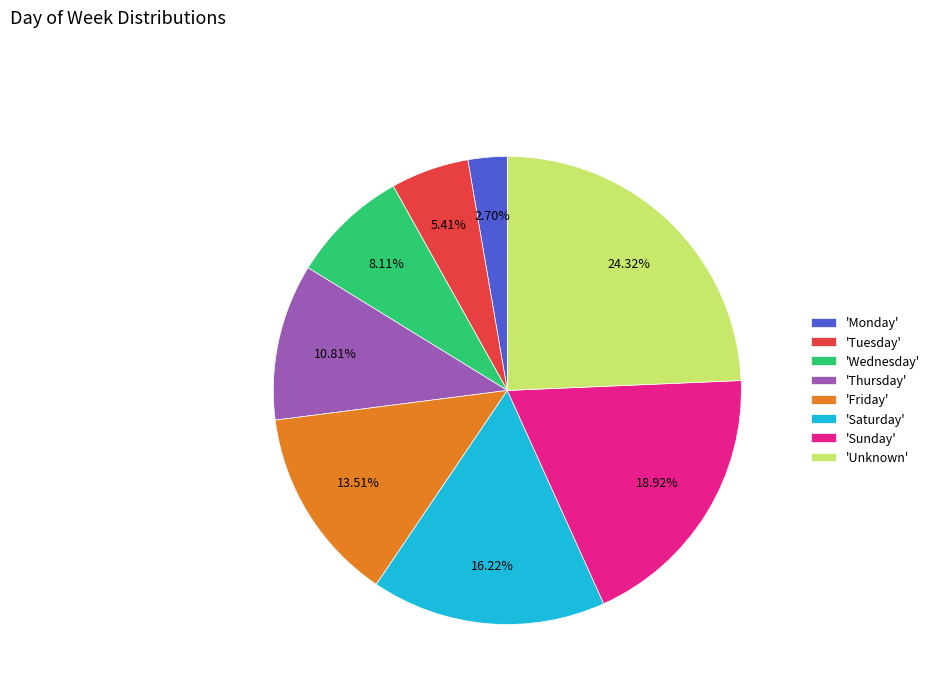

Combined, do 'Tuesday' and 'Thursday' account for over 50%?

No